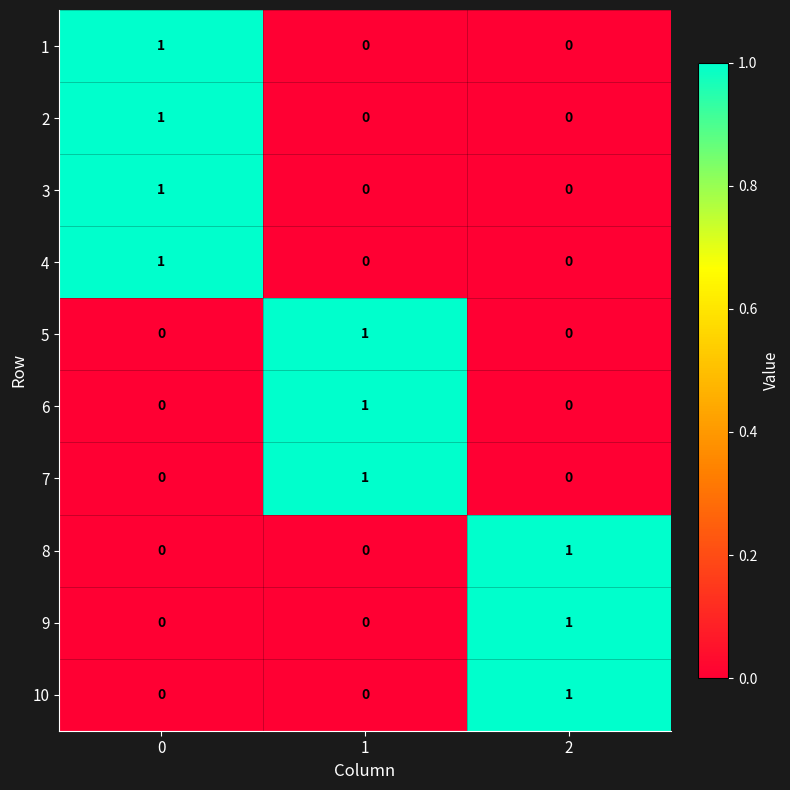

Reading left to right, extract all data points from this chart.

1: 0=1	1=0	2=0
2: 0=1	1=0	2=0
3: 0=1	1=0	2=0
4: 0=1	1=0	2=0
5: 0=0	1=1	2=0
6: 0=0	1=1	2=0
7: 0=0	1=1	2=0
8: 0=0	1=0	2=1
9: 0=0	1=0	2=1
10: 0=0	1=0	2=1